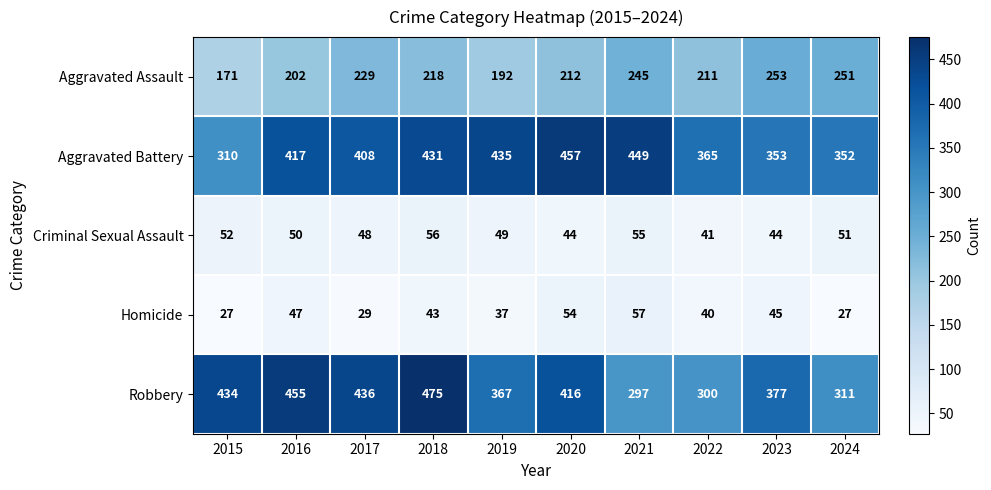

Which series changed the most between 2017 and 2023?

Robbery